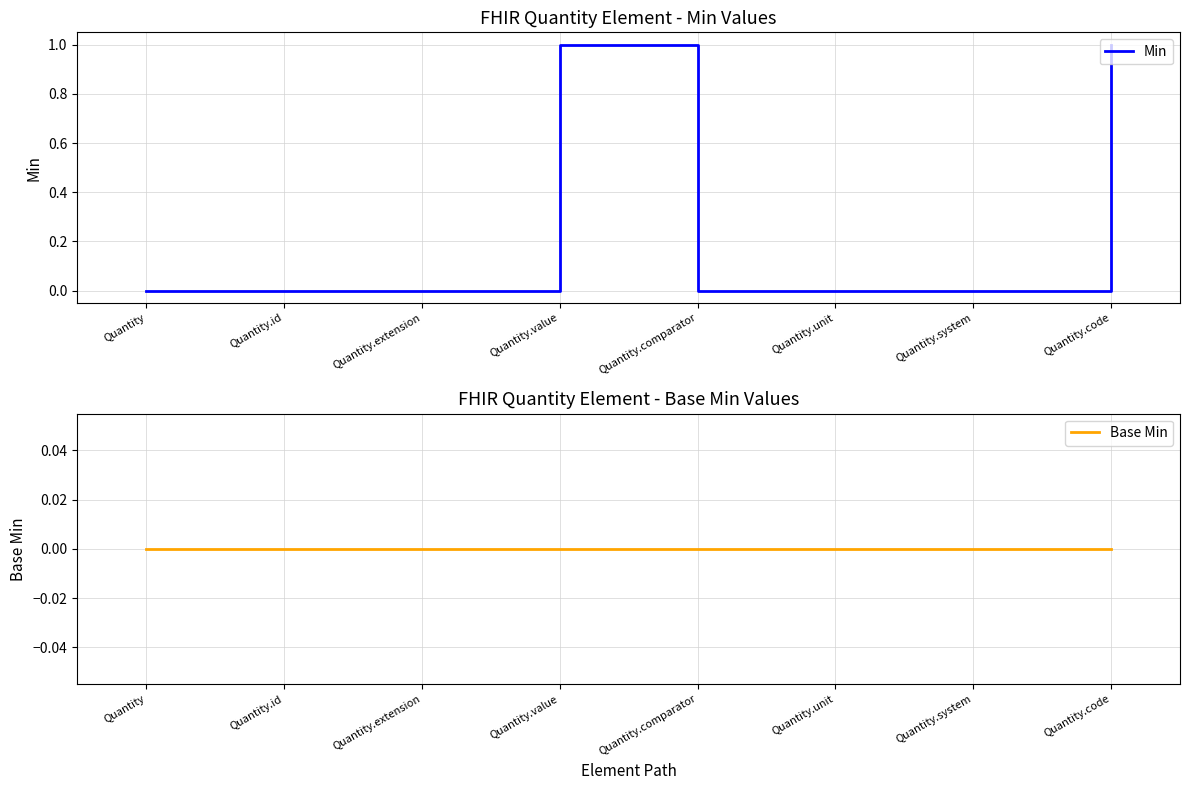

True or false: Base Min and Min intersect in this chart.

False